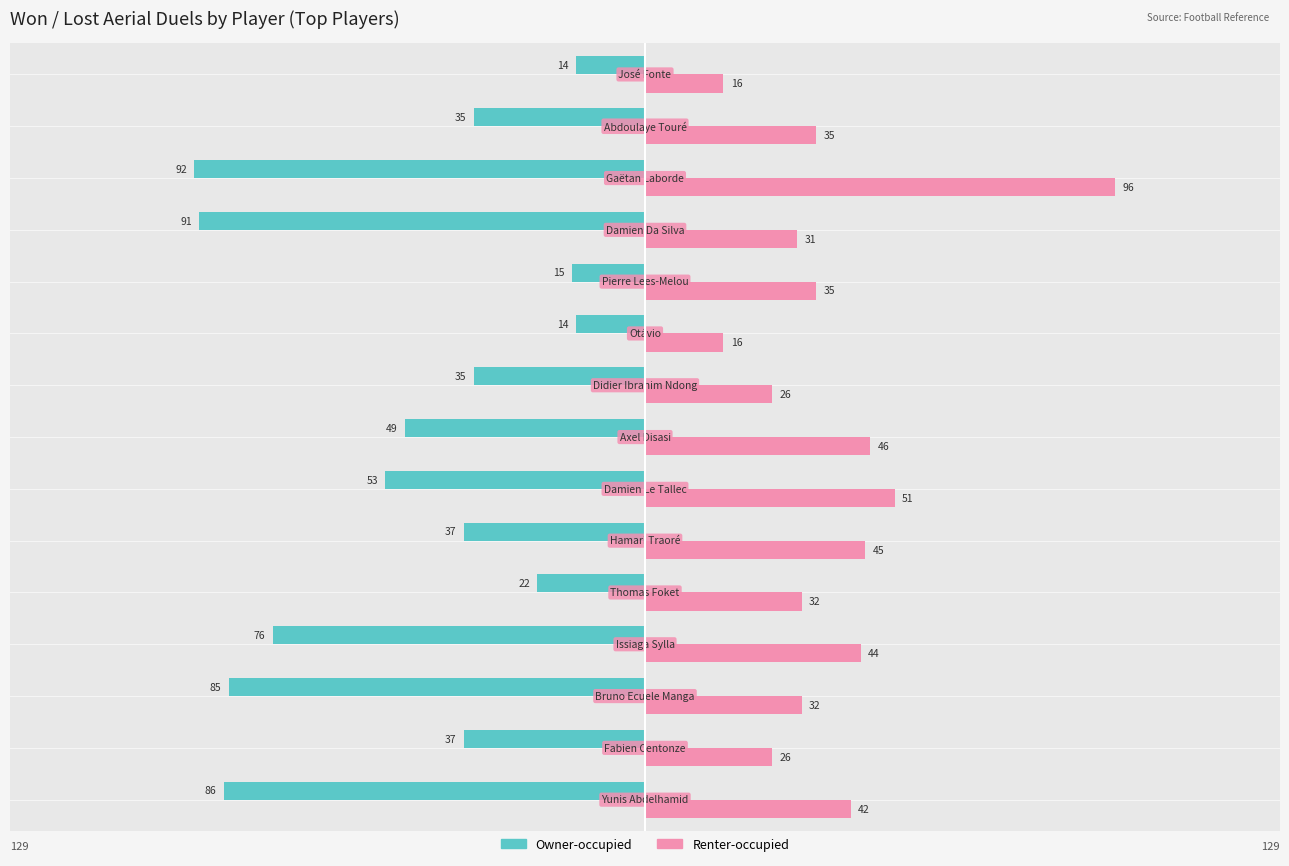

What is the average value of the Owner-occupied series?

-49